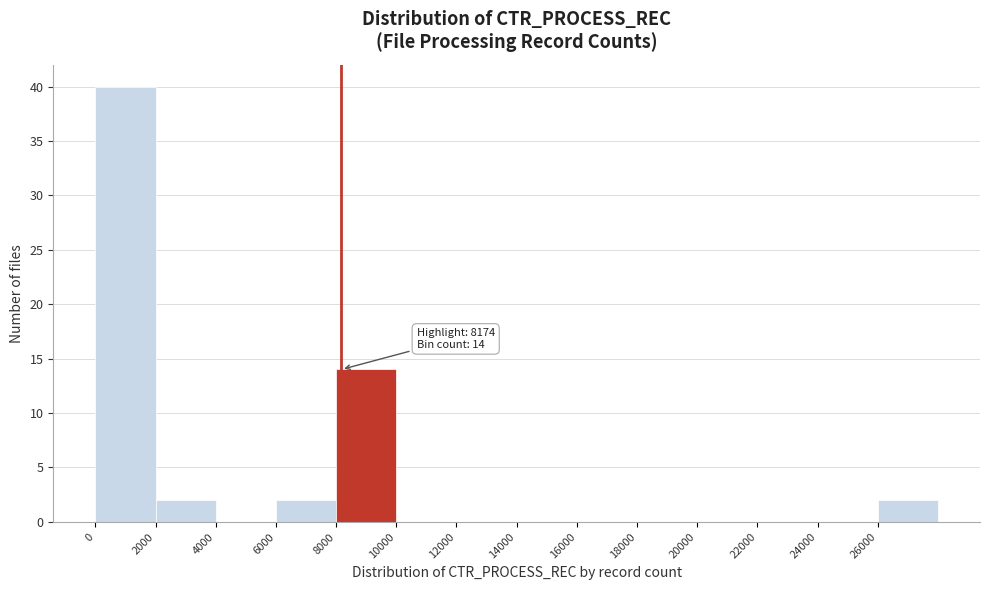

Over which range of the x-axis is the bar tallest?

0 to 2000